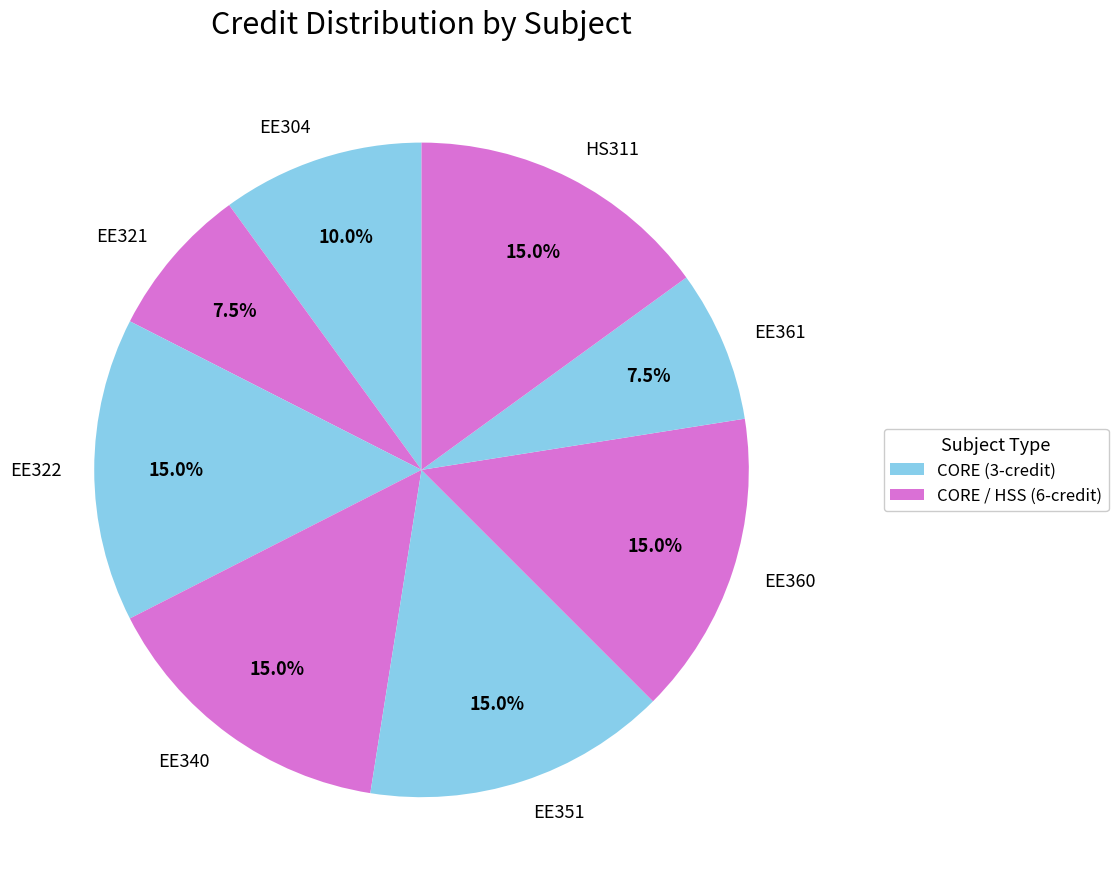

What is the ratio of the value at EE361 to the value at EE360?

0.5